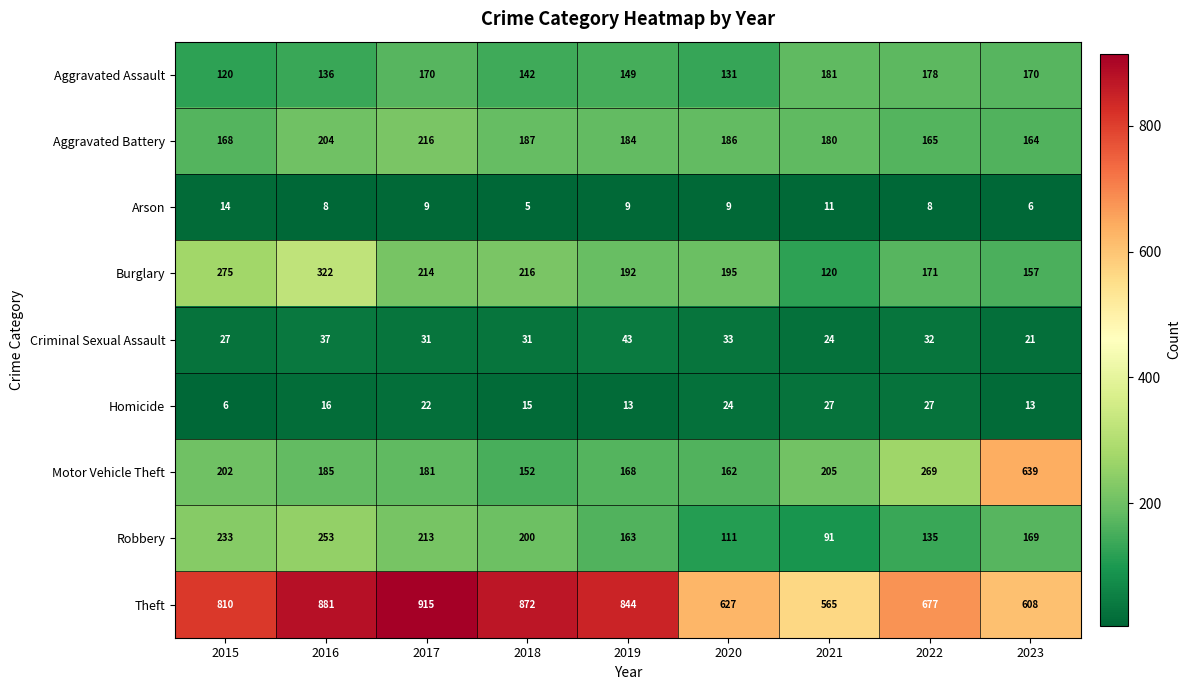

Which series changed the most between 2017 and 2022?

Theft